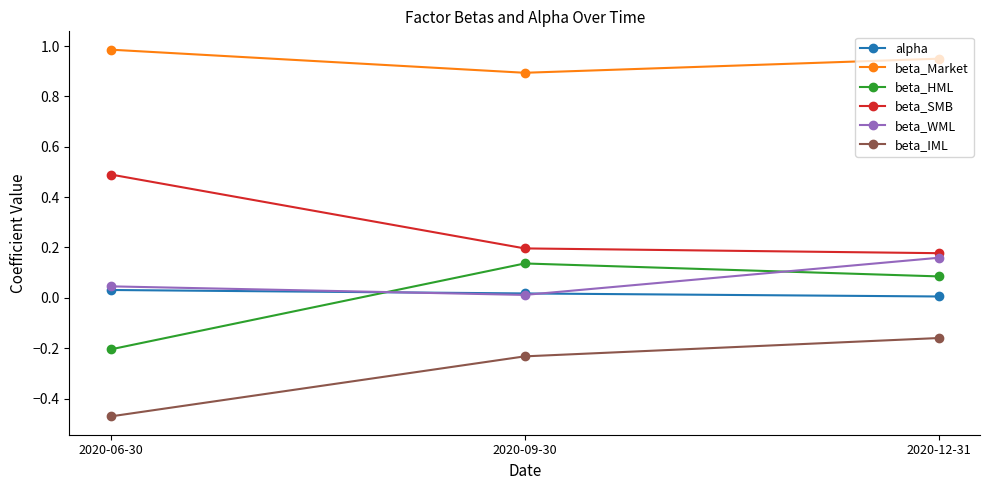

What is the spread (max minus min) of values at 2020-09-30?

1.1